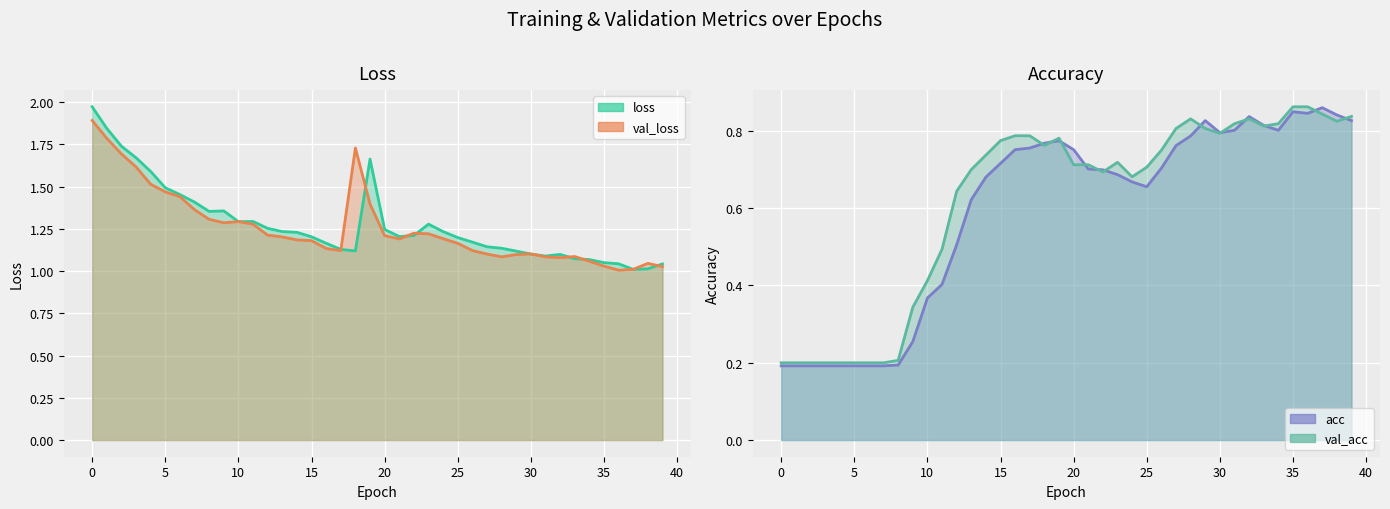

The val_acc series shows 1.2 at 37. True or false?

False